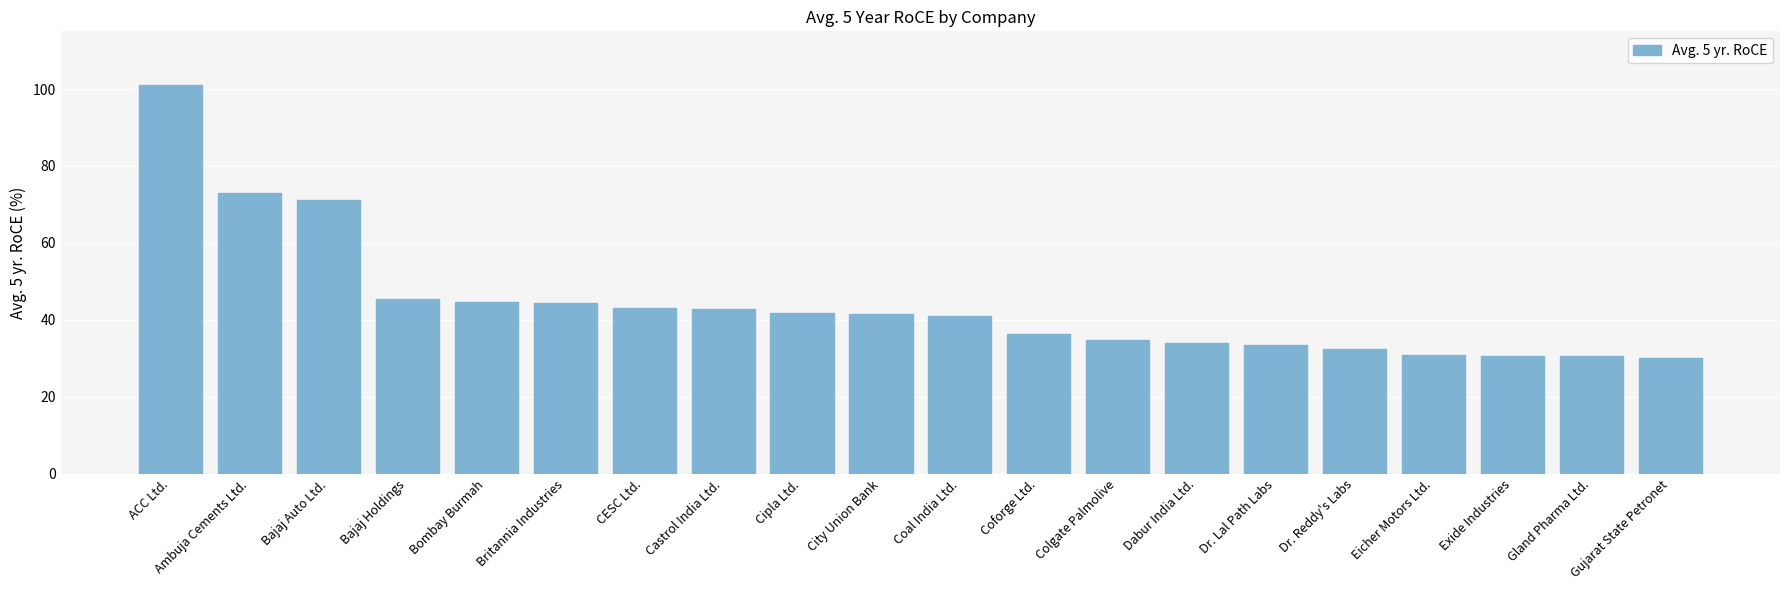

What is the label of the 9th bar from the left?

Cipla Ltd.